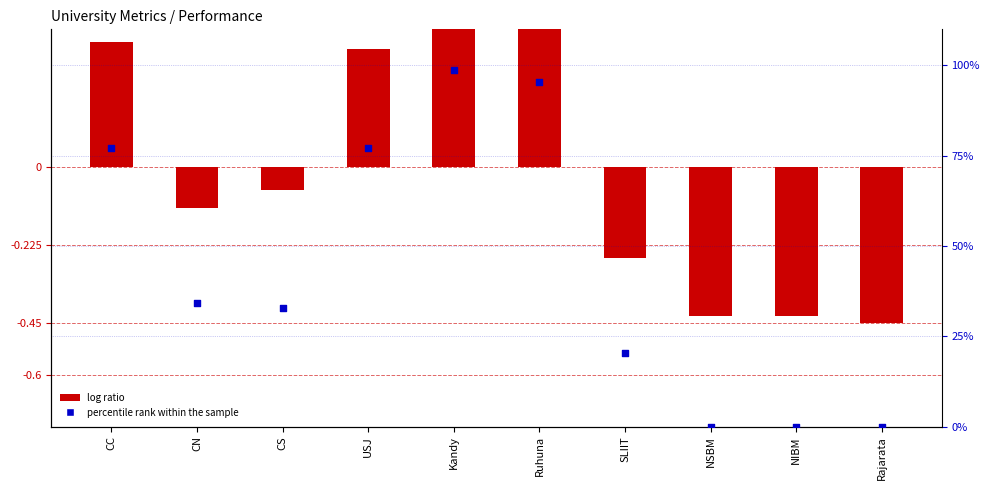

Which series contains the highest Y value?

percentile rank within the sample